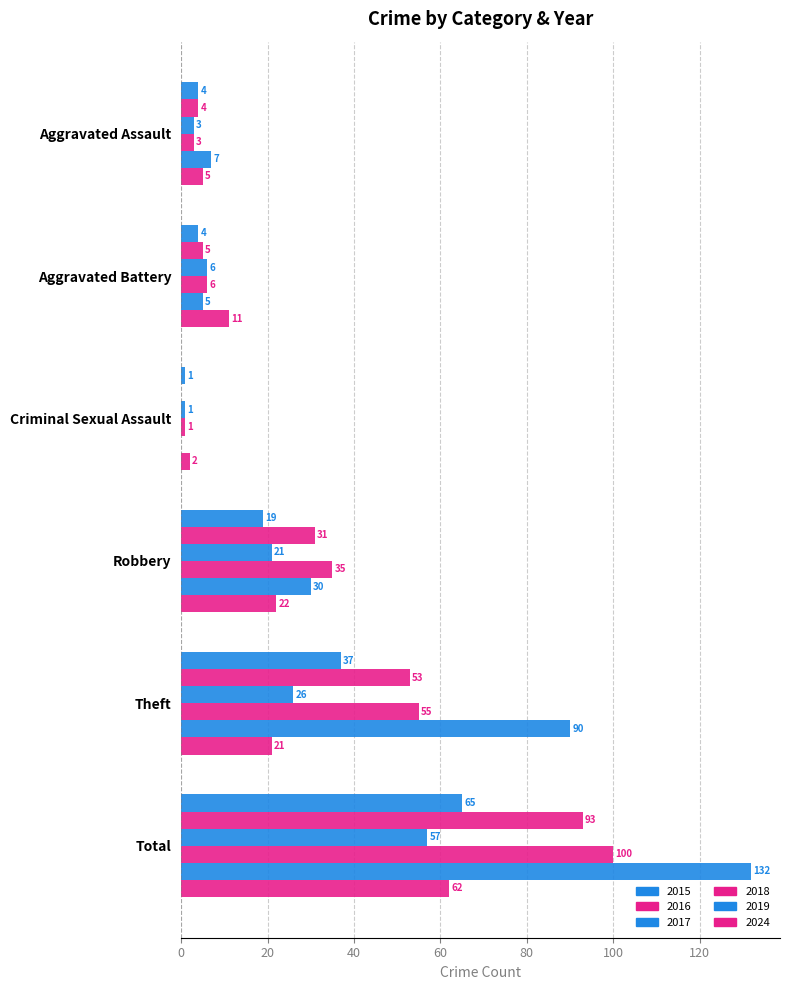

How many positive values does the 2016 series have?

5